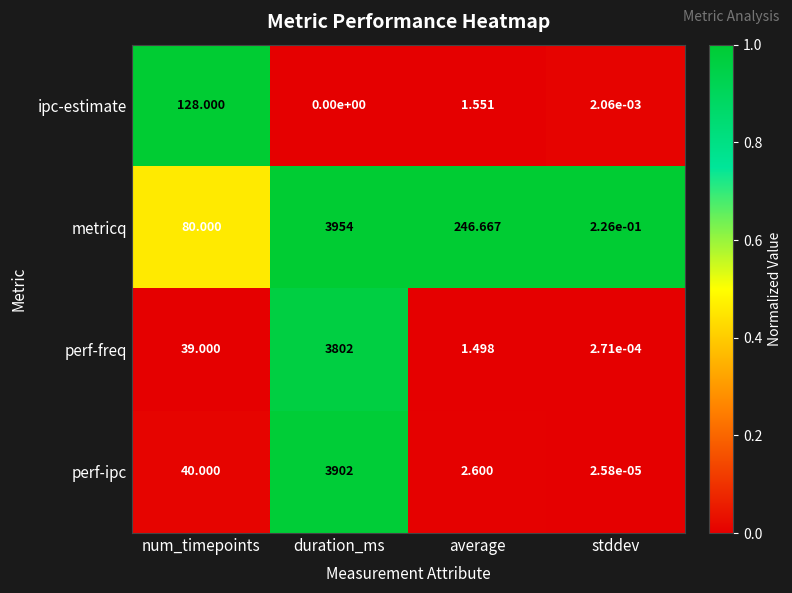

Which series has the widest spread of values?

metricq